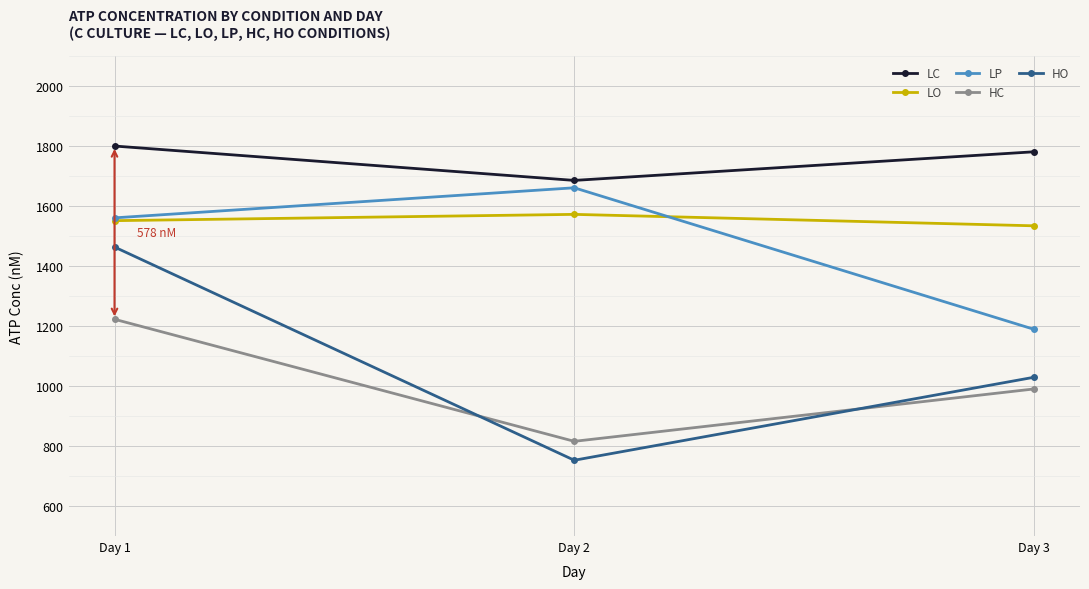

Is this an area chart (filled region under the line)?

No